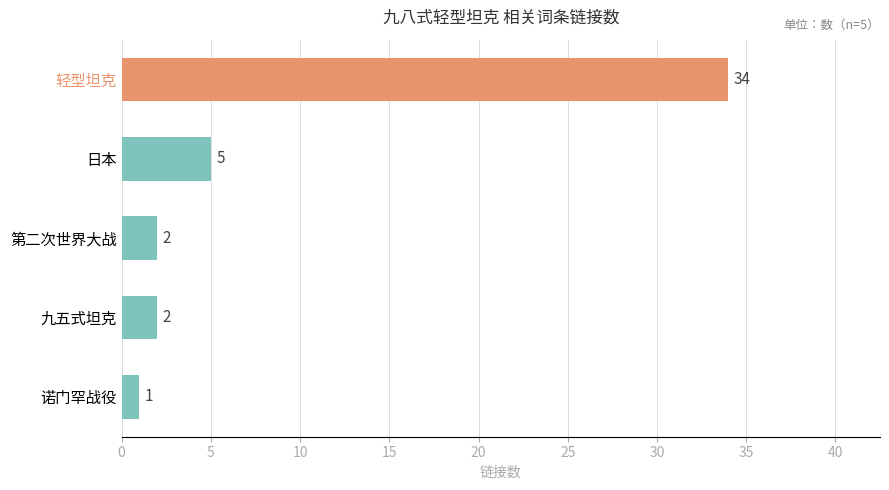

What is the difference between the maximum and minimum values?

33